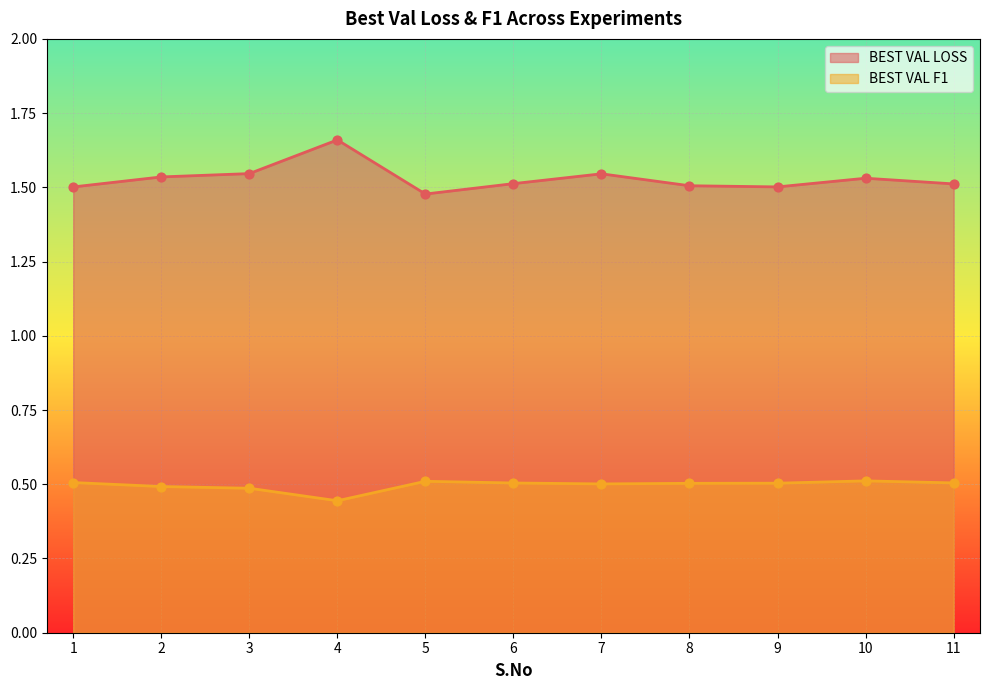

At how many categories does at least one series exceed 1?

11